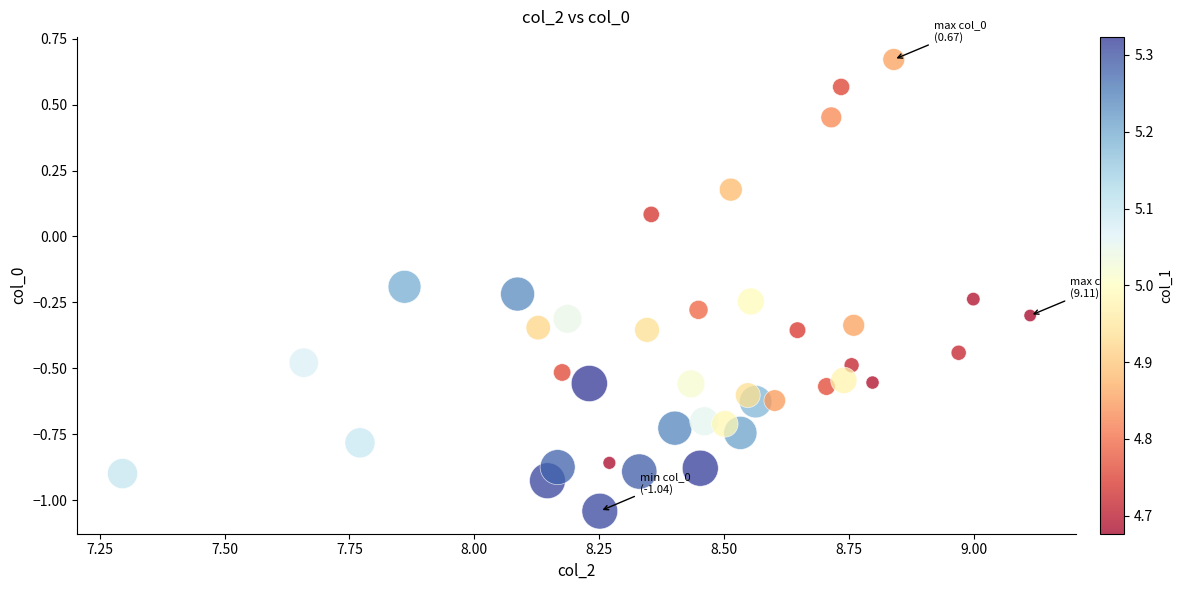

What is the range of X values (max minus min)?

1.8